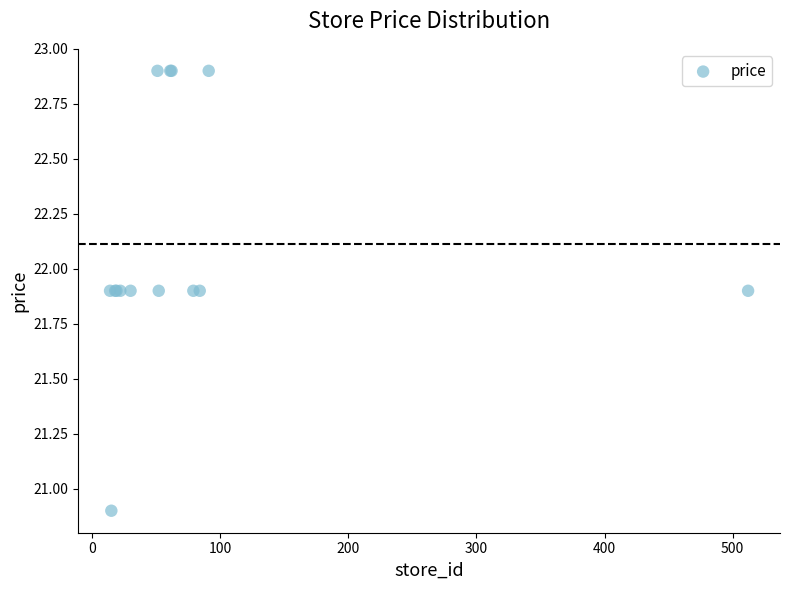

What Y value in the scatter plot is closest to 21?

20.9